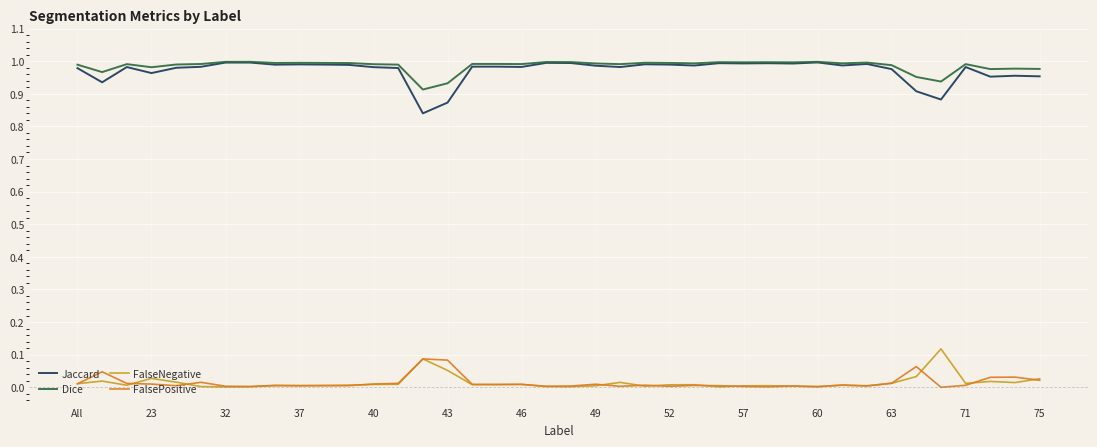

True or false: FalseNegative and Jaccard cross at least once.

False